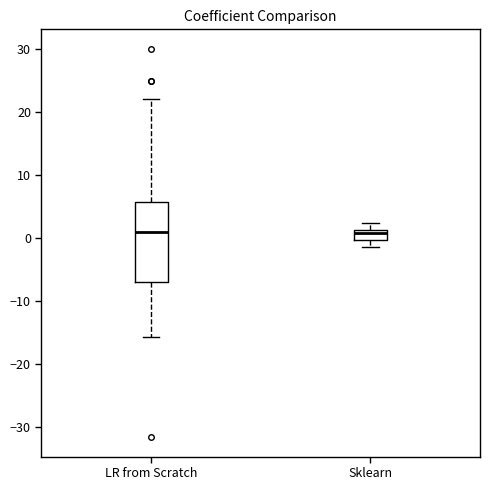

Where is the upper edge of the box for Sklearn on the y-axis? The values are not printed on the chart, so give them approximately, as read against the axis.

1